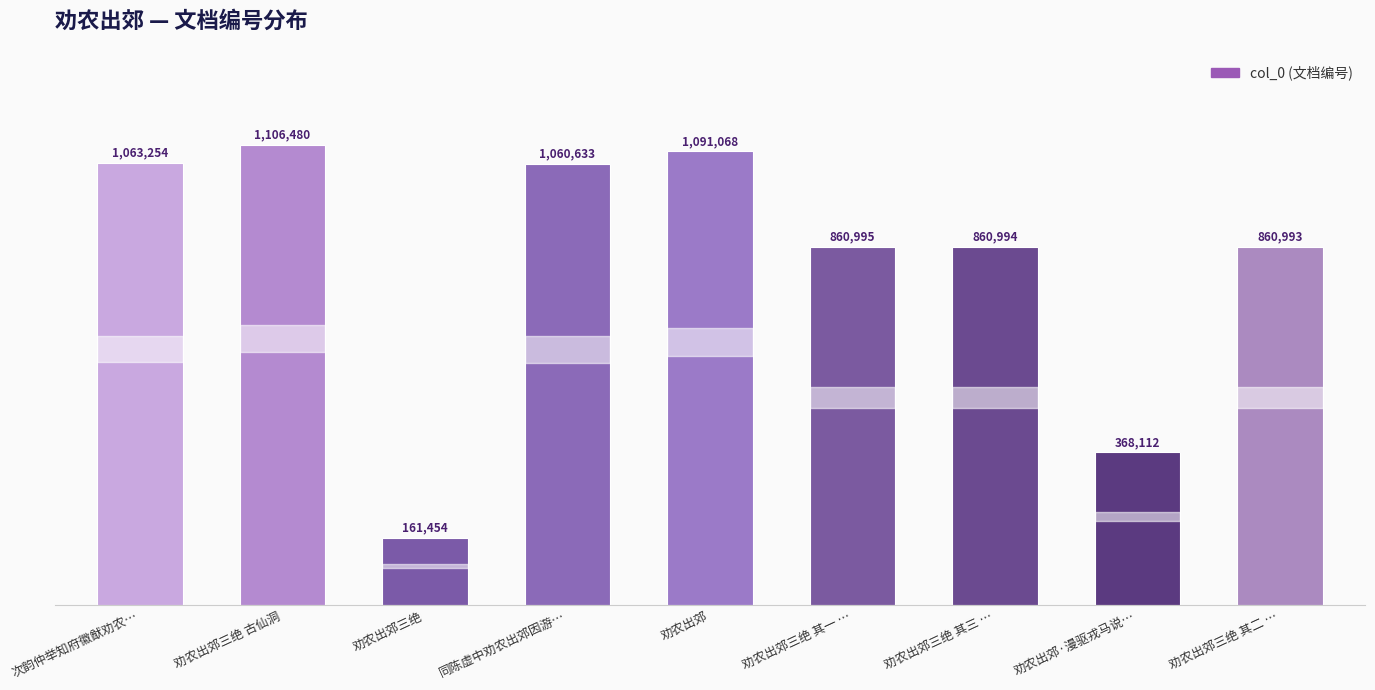

What is the sum of all values?

7433983